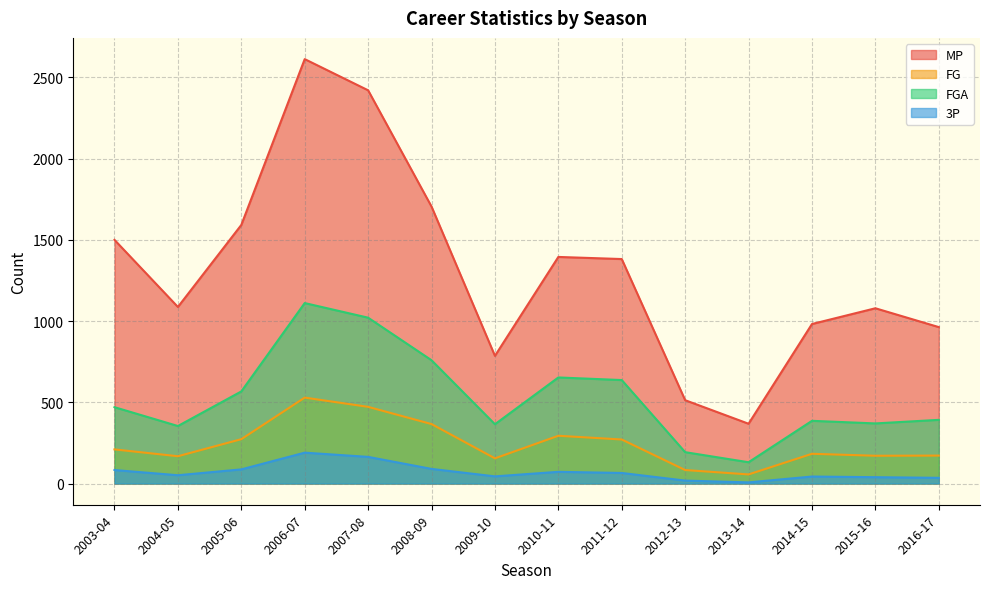

What are all the series names shown in the legend?

MP, FG, FGA, 3P